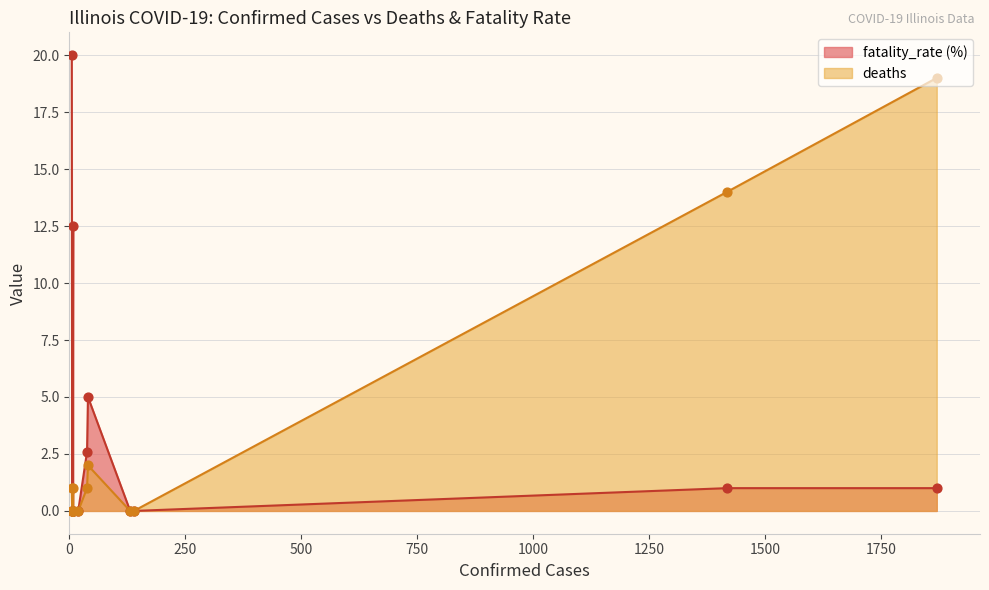

Which series reaches the minimum Y coordinate?

fatality_rate (%)